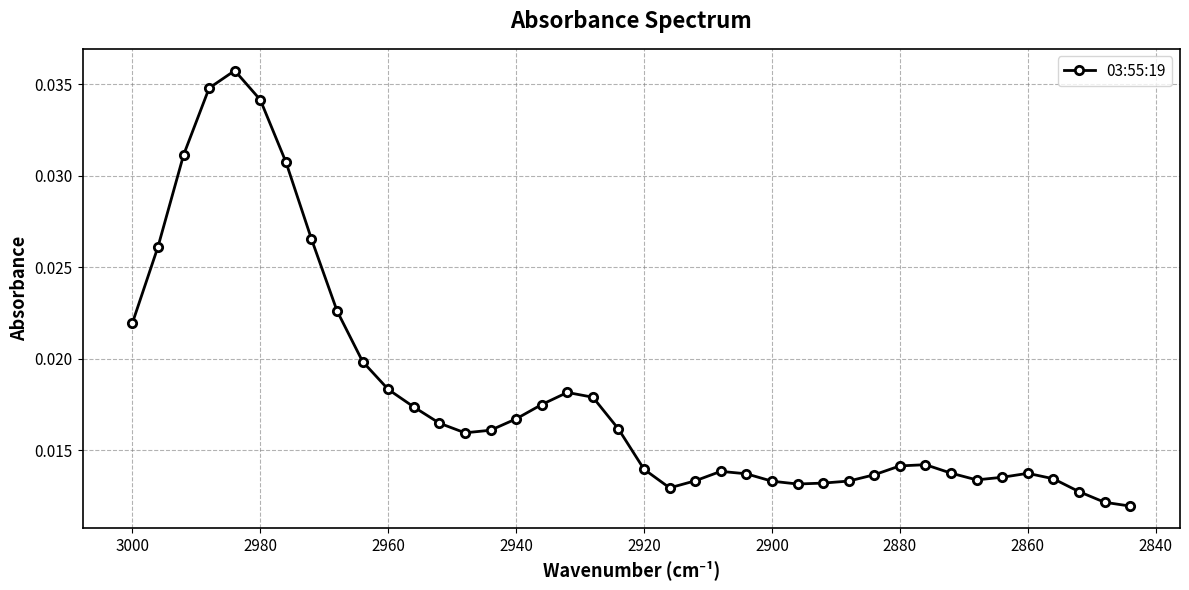

How many points are higher than both their immediate neighbors (excluding endpoints)?

5